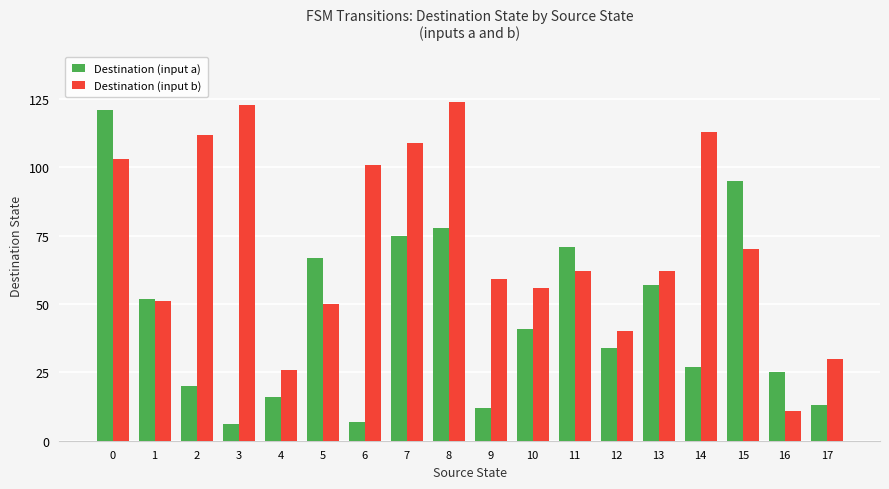

Count the number of categories in the chart.

18